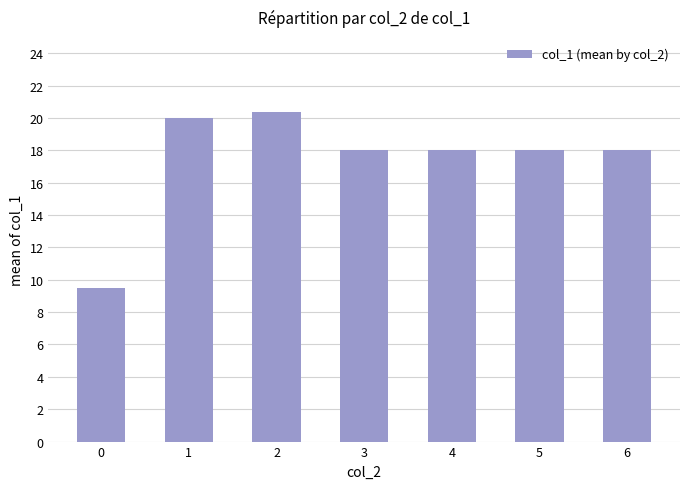

Reading right to left, list all the values displayed in this chart.

6=18.0	5=18.0	4=18.0	3=18.0	2=20.3	1=20.0	0=9.5